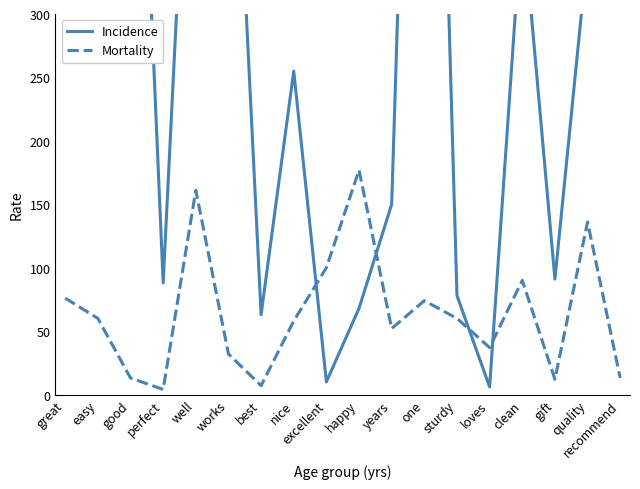

How many data points in Mortality are above 60?

7